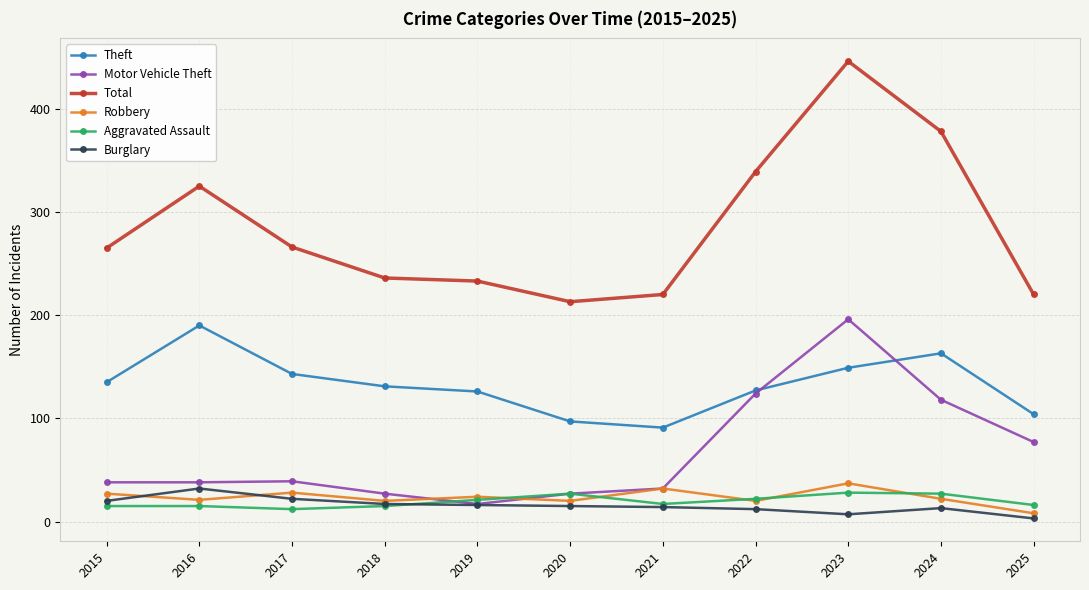

Where does the Burglary series first go above 15?

2015